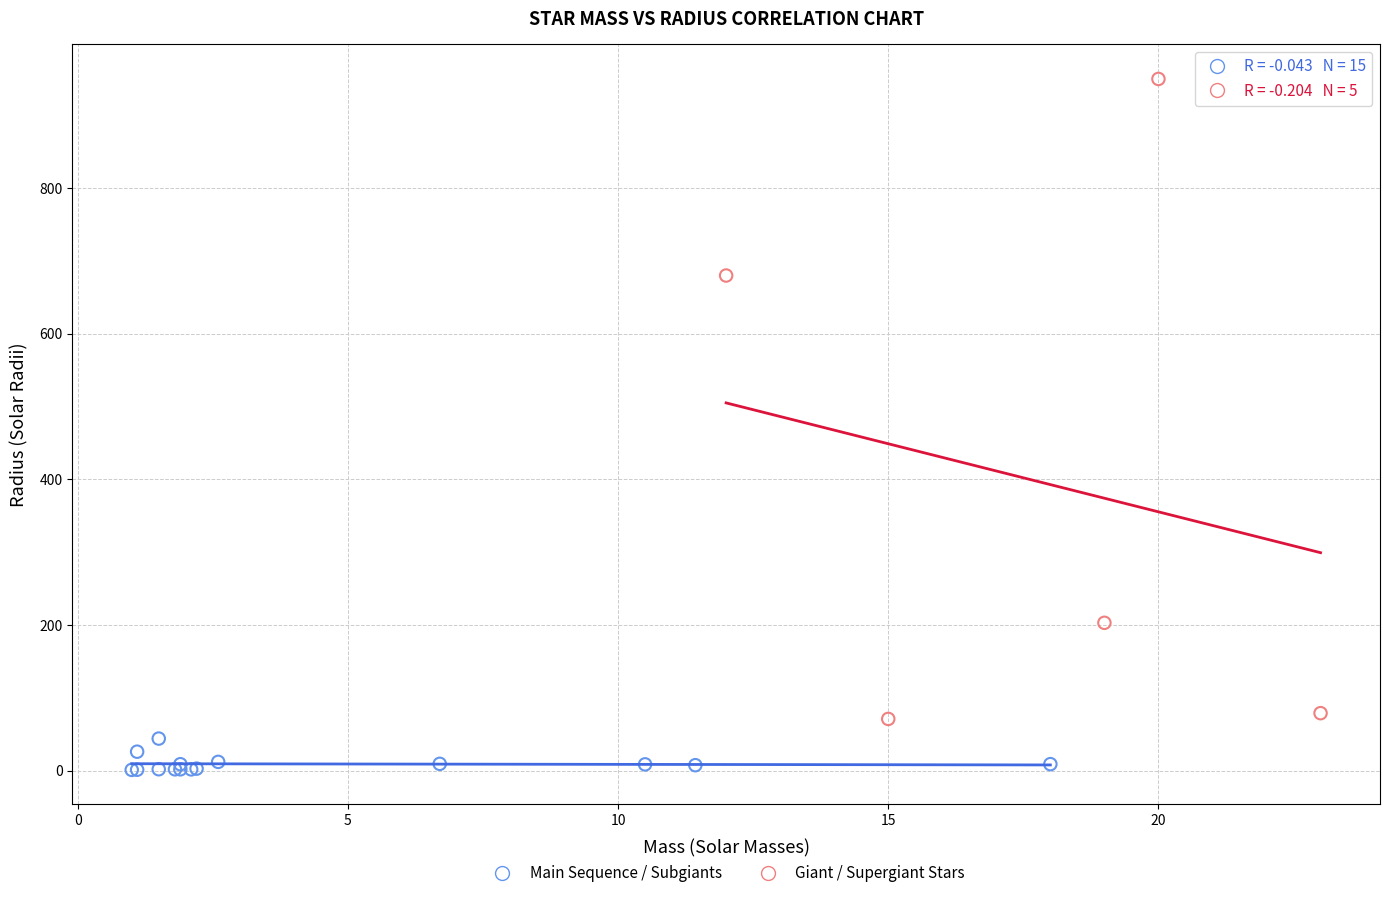

Which series has the widest spread of Y values?

Giant / Supergiant Stars